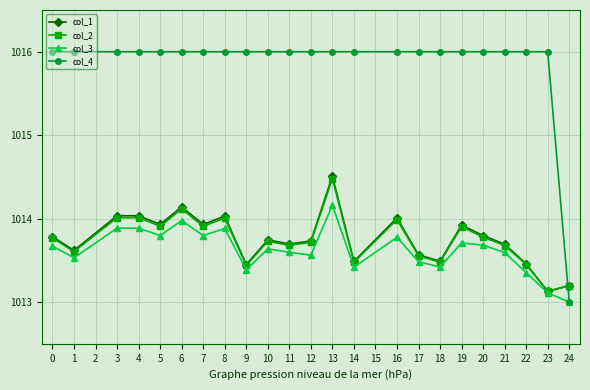

What is the difference between the highest and lowest values at 14?

2.6